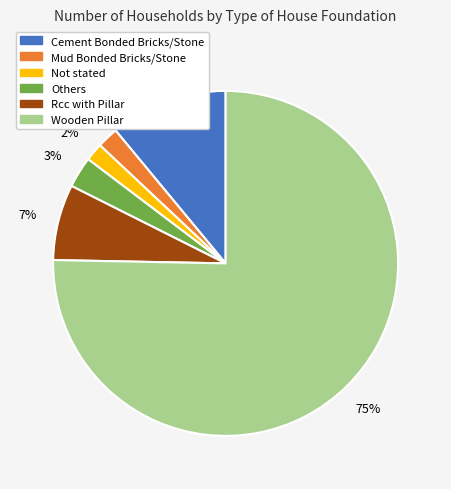

Between Mud Bonded Bricks/Stone and Rcc with Pillar, which is larger?

Rcc with Pillar